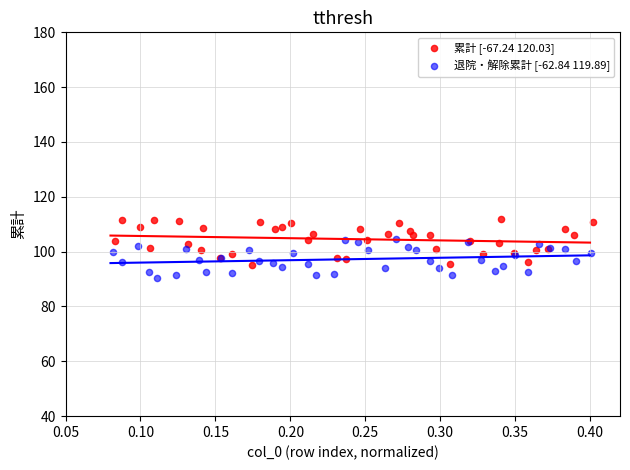

What are all the series names shown in the legend?

累計 [-67.24 120.03], 退院・解除累計 [-62.84 119.89]